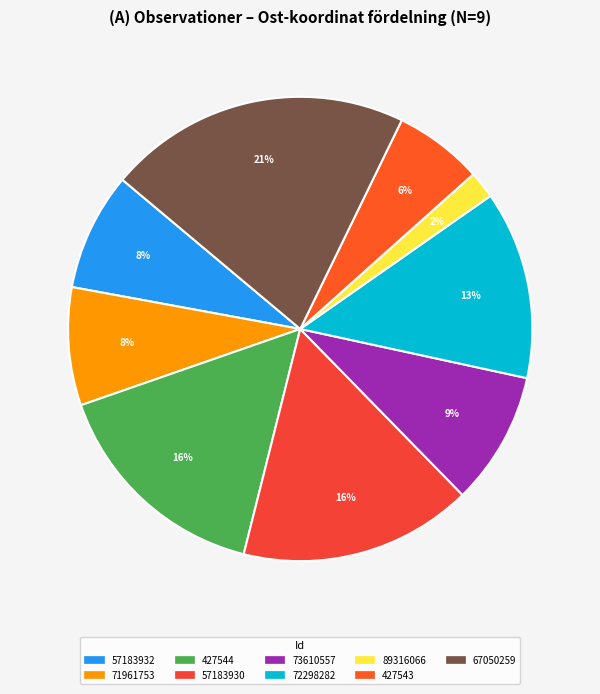

Count the number of slices in the pie.

9